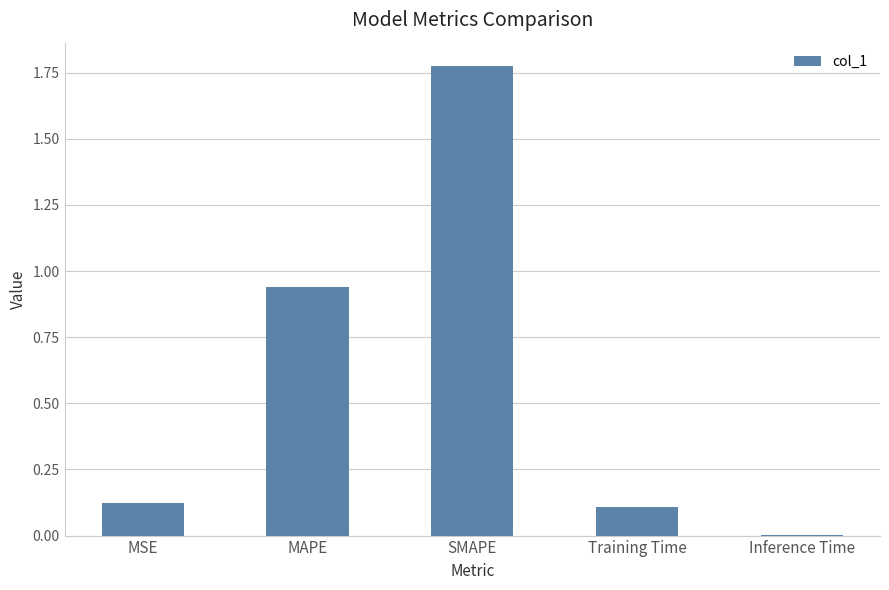

Is it true that the value at MSE is 0.1?

True